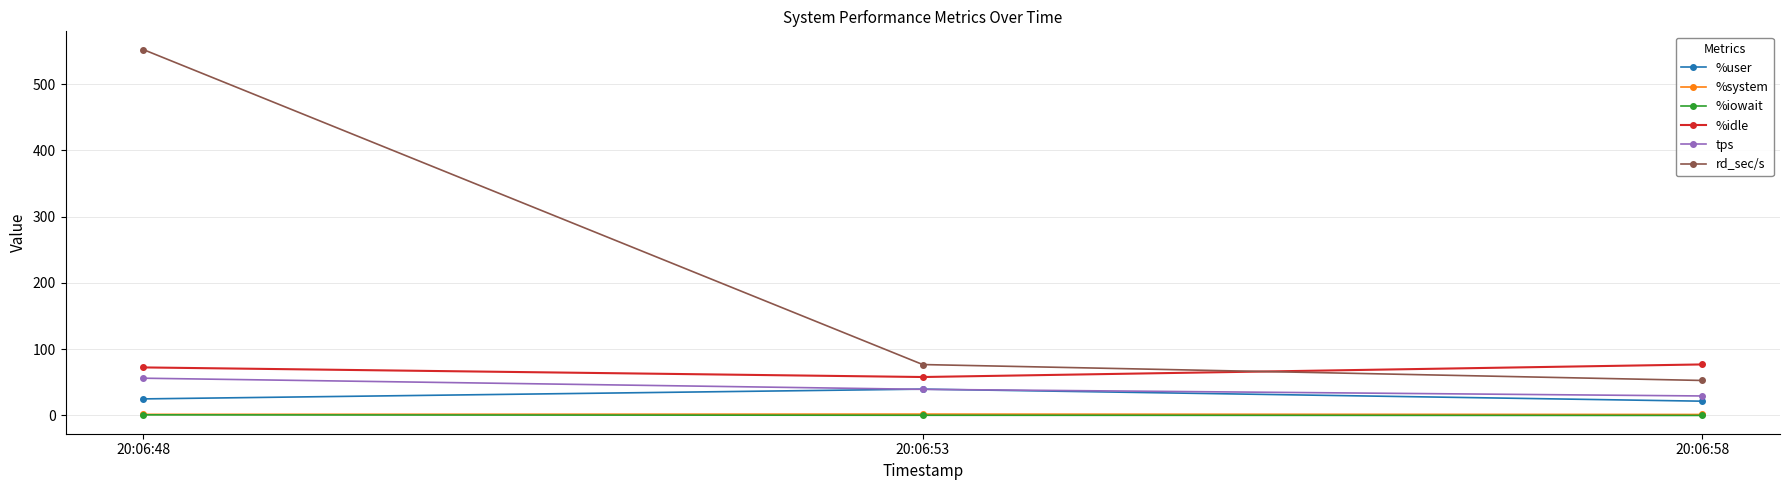

Which category has the highest value in the tps series?

20:06:48